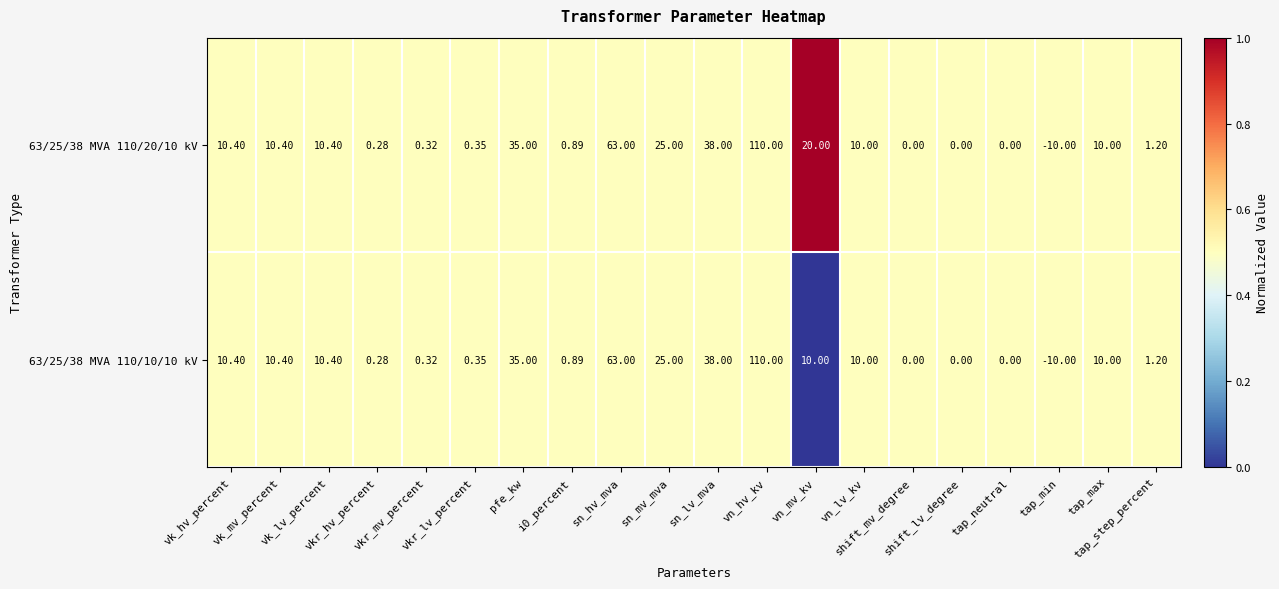

What is the greatest value displayed?

110.0